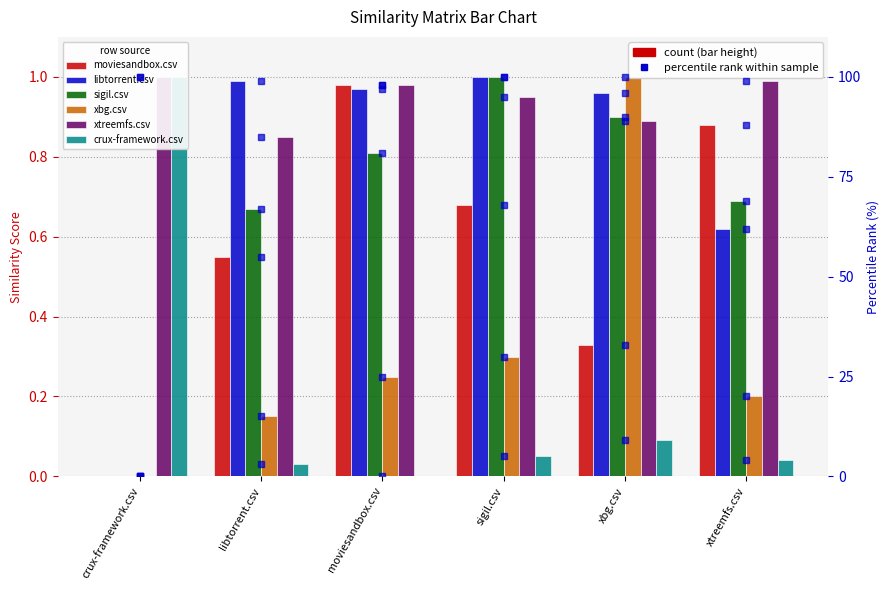

Rank the categories by xbg.csv value from highest to lowest.

xbg.csv, sigil.csv, moviesandbox.csv, xtreemfs.csv, libtorrent.csv, crux-framework.csv